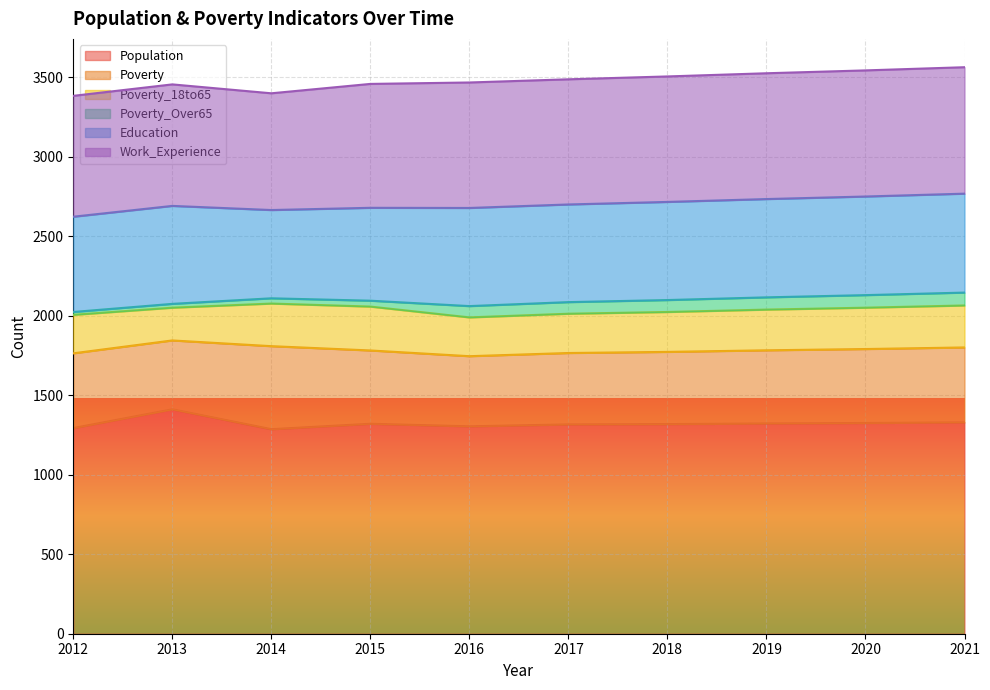

Reading left to right, extract all data points from this chart.

Population: 1293	1411	1286	1320	1304	1316	1318	1322	1325	1329
Poverty: 470	433	522	461	441	449	454	460	465	471
Poverty_18to65: 242	206	268	276	244	247	251	256	260	264
Poverty_Over65: 18	24	33	37	71	73	75	77	79	81
Education: 599	616	555	584	617	614	617	618	620	622
Work_Experience: 760	764	734	779	789	787	789	791	793	795